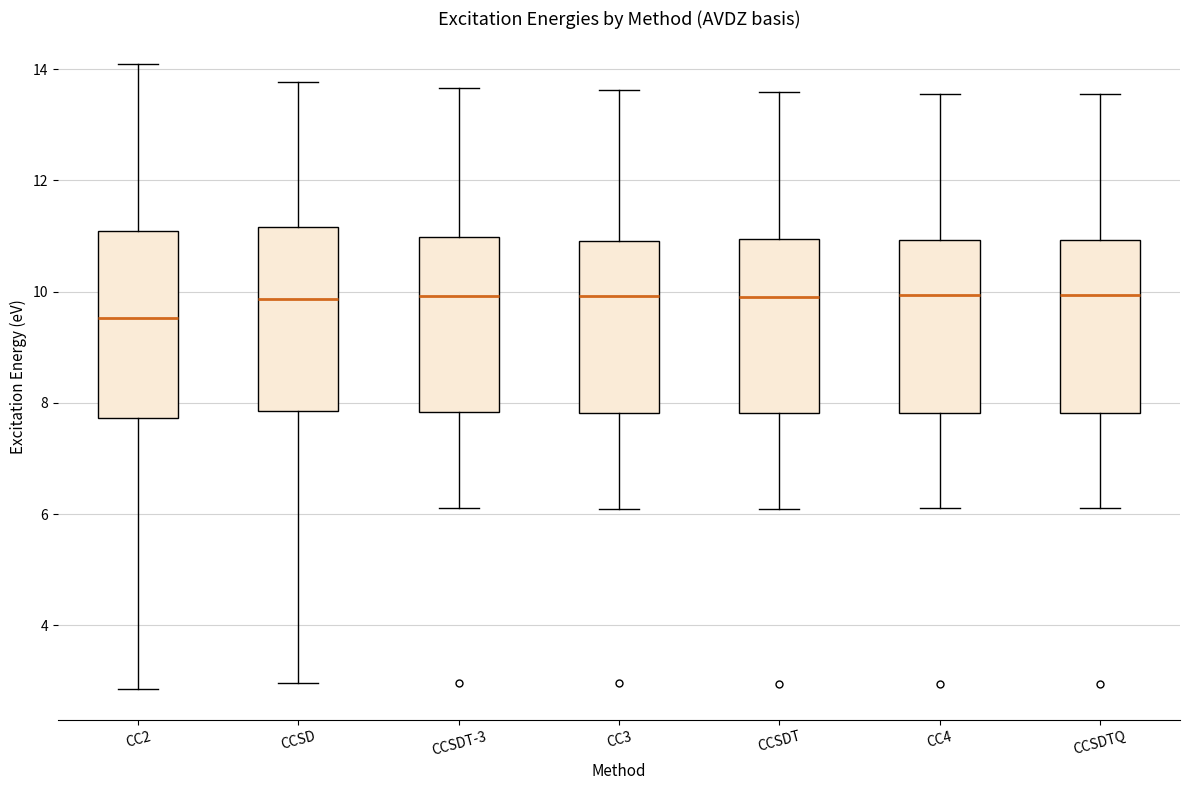

Where does the median line of the box for CCSDT-3 sit on the y-axis? The values are not printed on the chart, so give them approximately, as read against the axis.

10.0